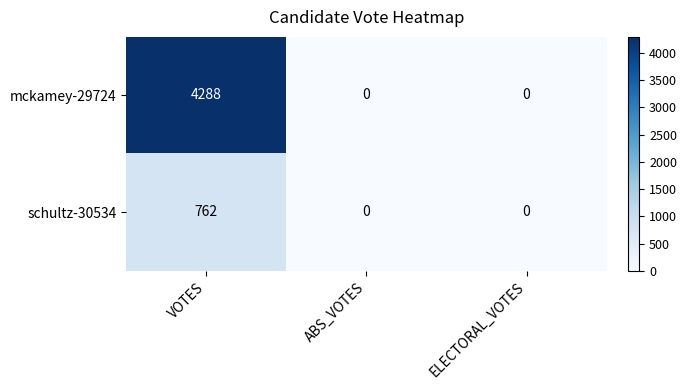

True or false: schultz-30534 has a value of 0 at ELECTORAL_VOTES.

True